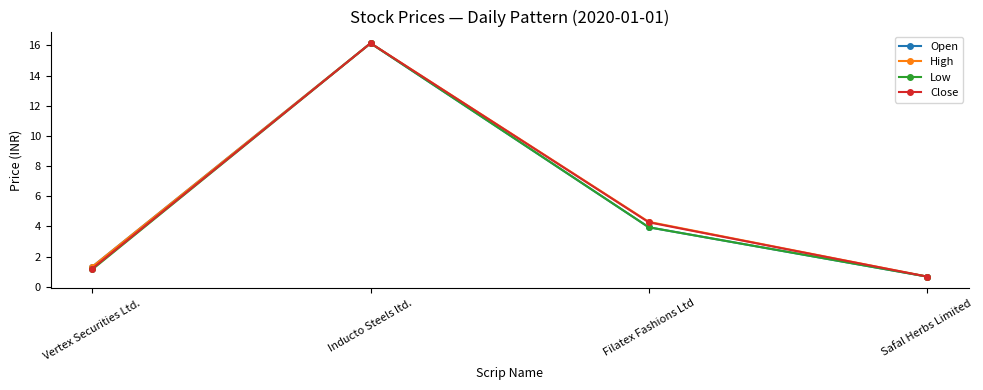

What are all the series names shown in the legend?

Open, High, Low, Close